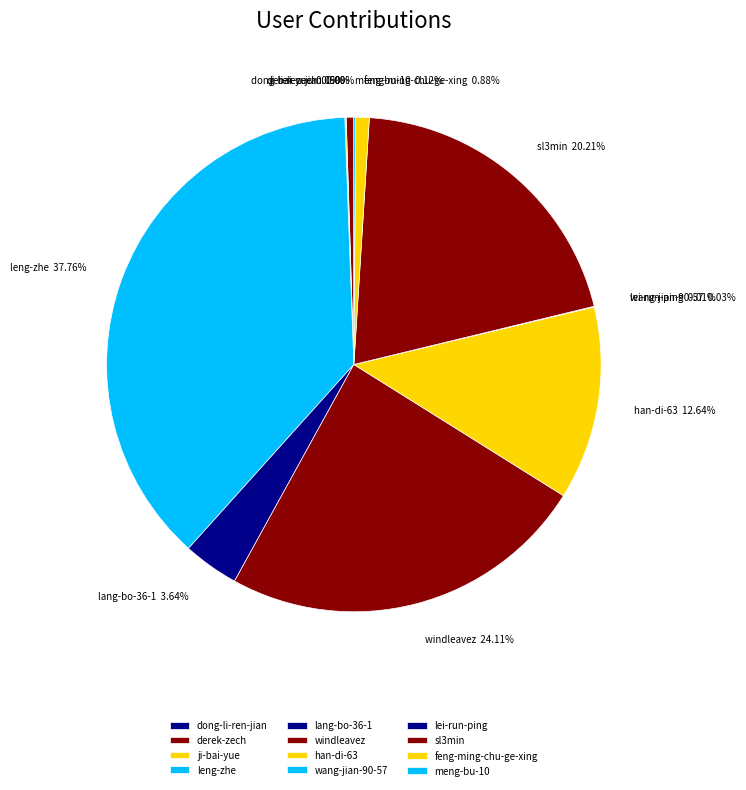

To the nearest percent, what is the combined percentage of lang-bo-36-1 and leng-zhe?

41%